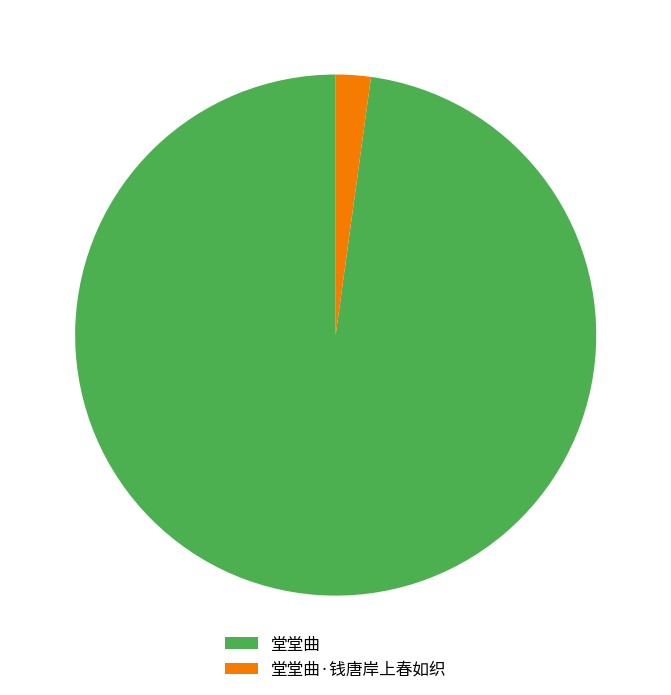

Between 堂堂曲 and 堂堂曲·钱唐岸上春如织, which is larger?

堂堂曲